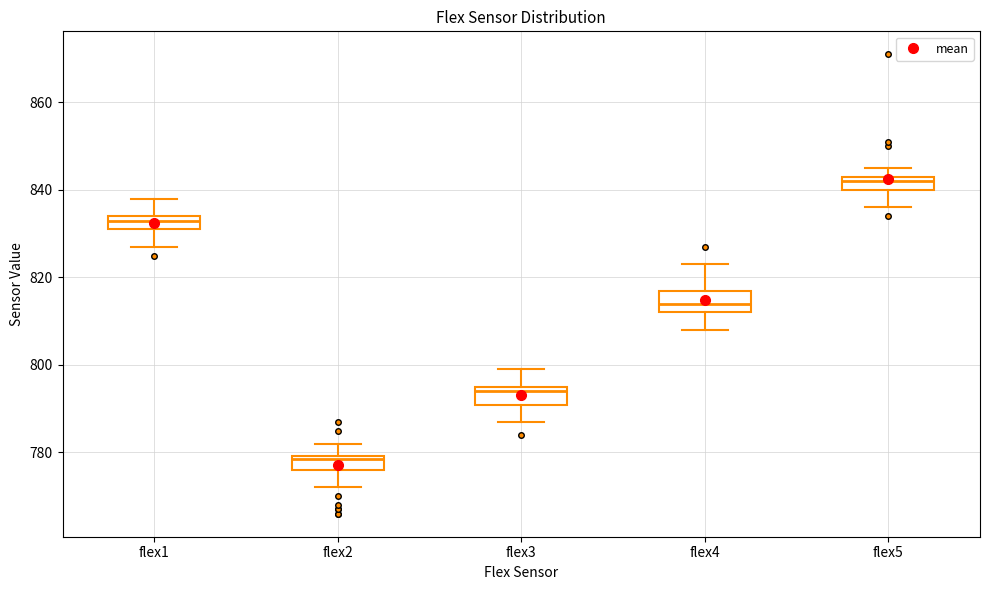

Where does the median line of the box for flex4 sit on the y-axis? The values are not printed on the chart, so give them approximately, as read against the axis.

814